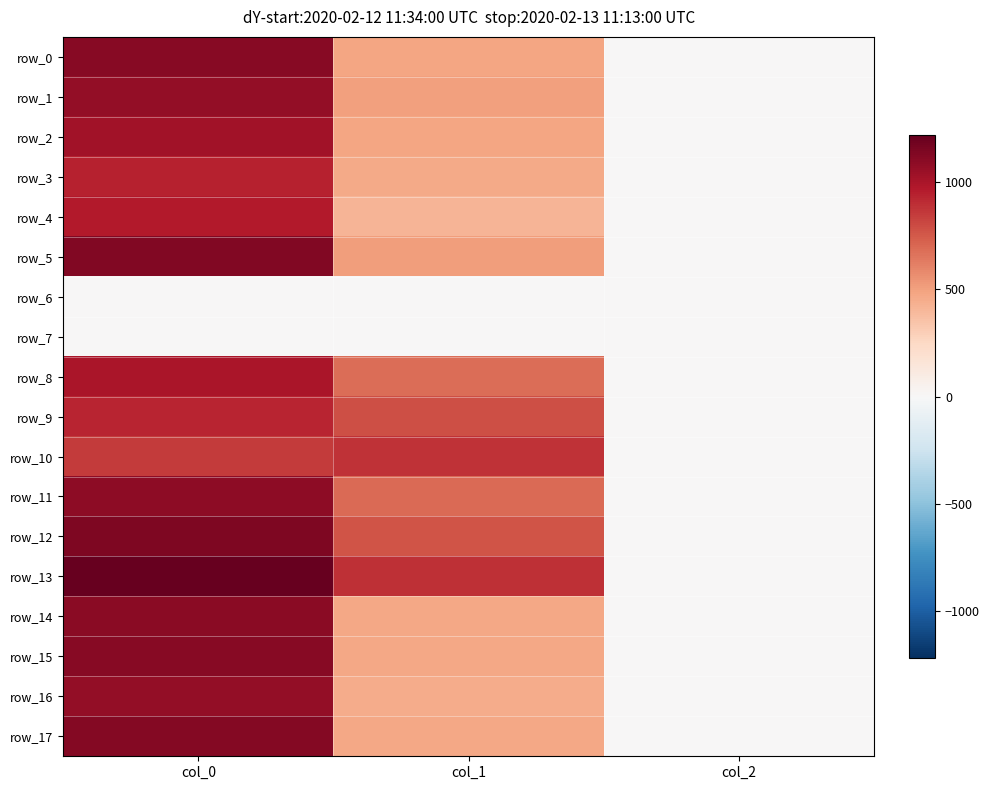

Reading left to right, extract all data points from this chart.

row_0: col_0=1106.7	col_1=482.6	col_2=2.0
row_1: col_0=1073.3	col_1=499.5	col_2=2.0
row_2: col_0=1020.0	col_1=482.6	col_2=2.0
row_3: col_0=943.3	col_1=465.8	col_2=2.0
row_4: col_0=966.7	col_1=415.1	col_2=2.0
row_5: col_0=1133.3	col_1=509.6	col_2=2.0
row_6: col_0=0.0	col_1=0.0	col_2=0.0
row_7: col_0=0.0	col_1=0.0	col_2=0.0
row_8: col_0=996.7	col_1=681.8	col_2=2.0
row_9: col_0=926.7	col_1=783.0	col_2=2.0
row_10: col_0=850.0	col_1=884.2	col_2=2.0
row_11: col_0=1086.7	col_1=691.9	col_2=2.0
row_12: col_0=1143.3	col_1=769.5	col_2=2.0
row_13: col_0=1220.0	col_1=887.6	col_2=2.0
row_14: col_0=1096.7	col_1=472.5	col_2=2.0
row_15: col_0=1113.3	col_1=472.5	col_2=2.0
row_16: col_0=1073.3	col_1=455.6	col_2=2.0
row_17: col_0=1123.3	col_1=469.1	col_2=2.0